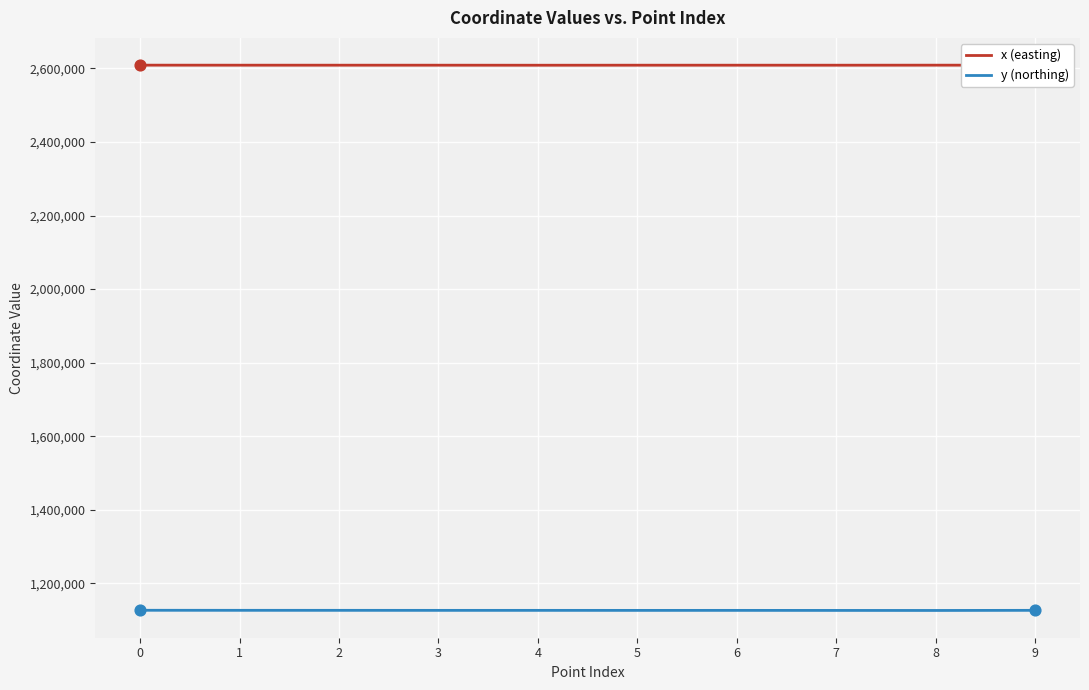

Which series has the widest spread of values?

y (northing)